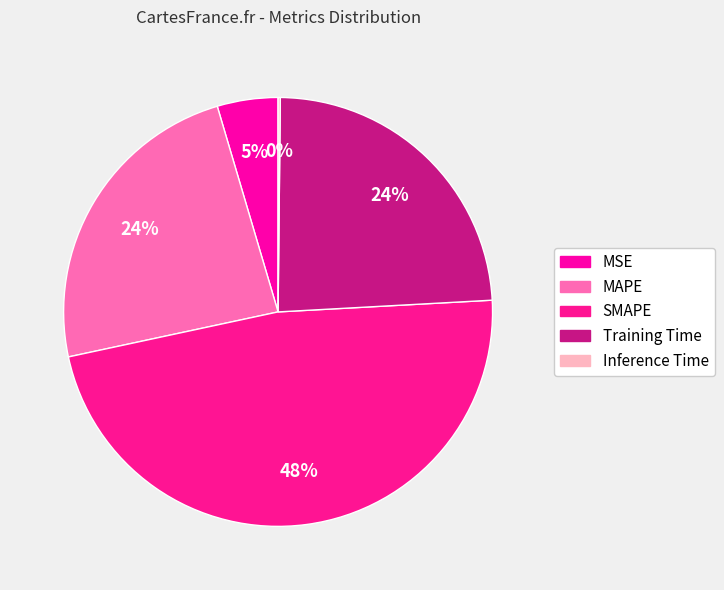

Is there a majority slice in this chart?

No